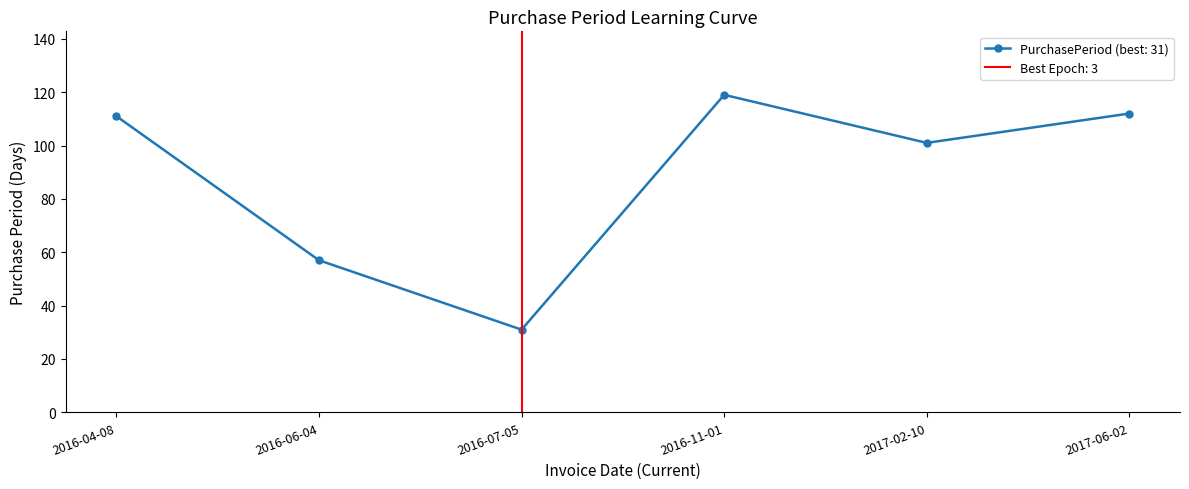

Does the chart display data point markers on the line(s)?

Yes